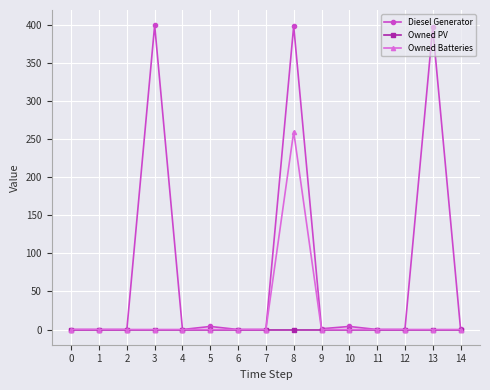

At how many categories does at least one series exceed 272?

3